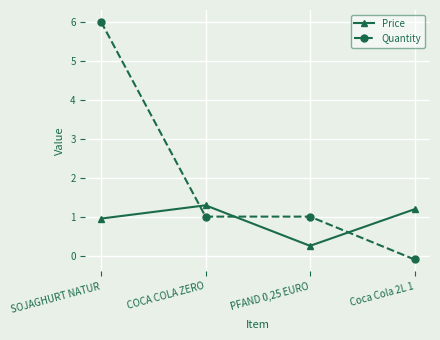

Which series has the widest spread of values?

Quantity